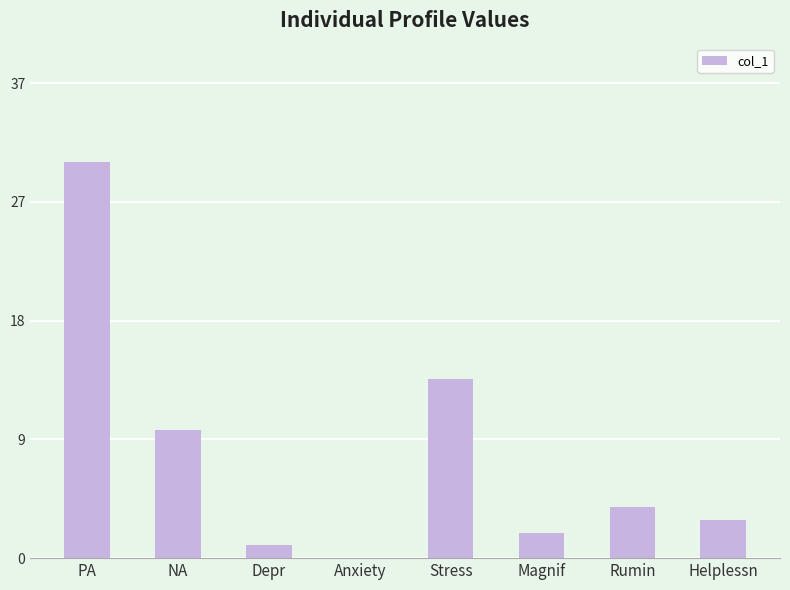

Are the bars horizontal?

No